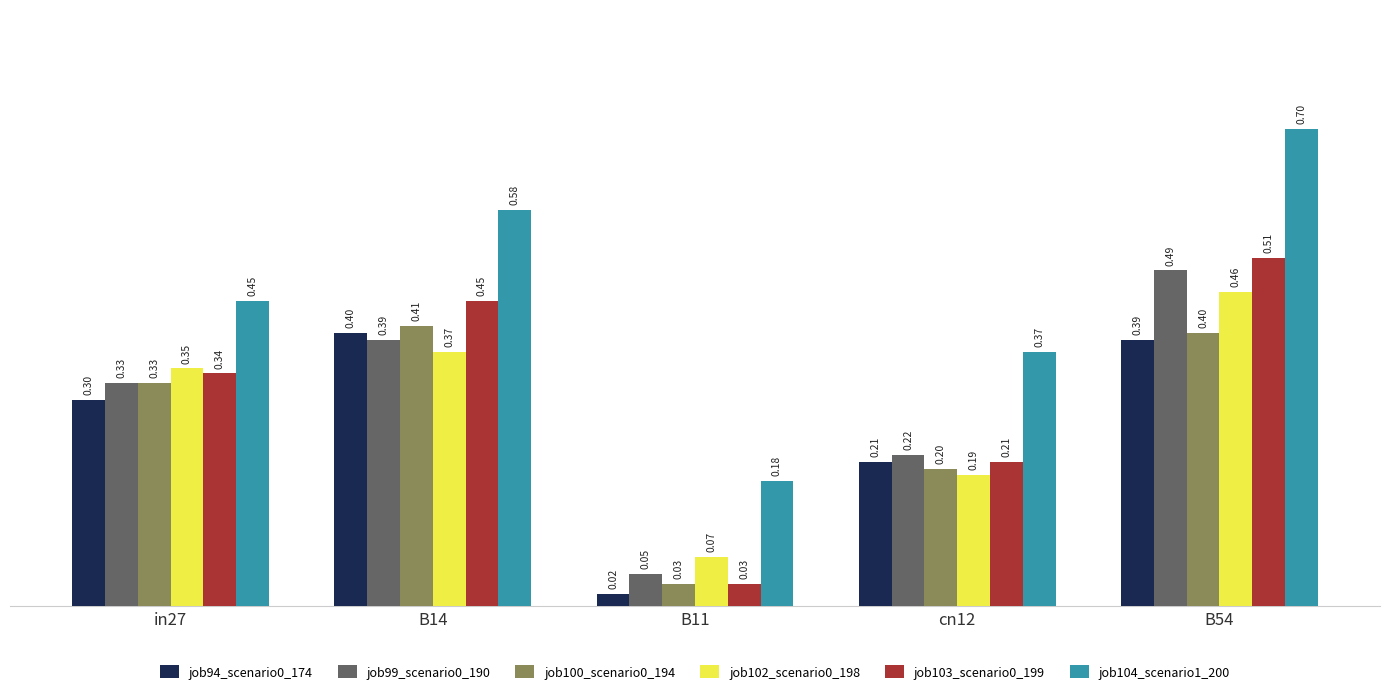

Where is job103_scenario0_199 nearest to the value 0?

B11